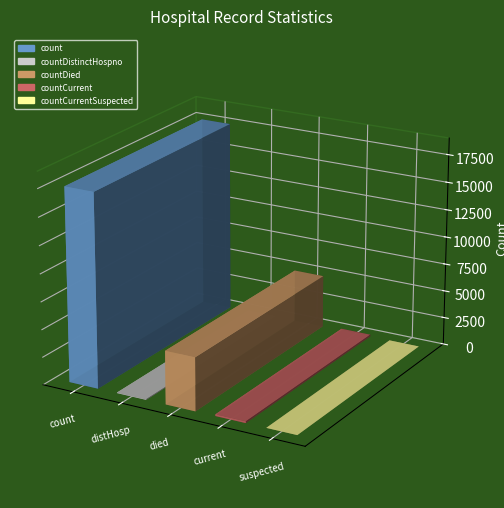

What is the sum of the values at countCurrentSuspected and count?

17513